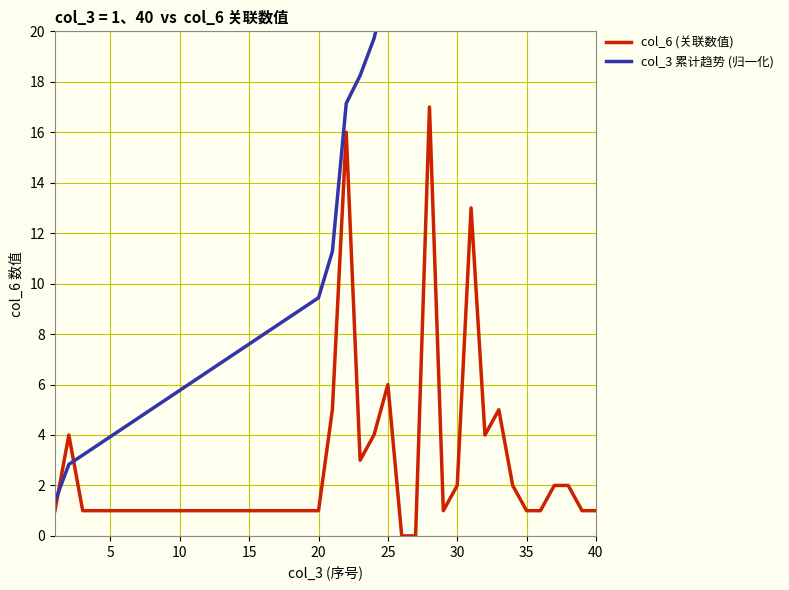

Between 10 and 20, which series saw the biggest shift?

col_3 累计趋势 (归一化)